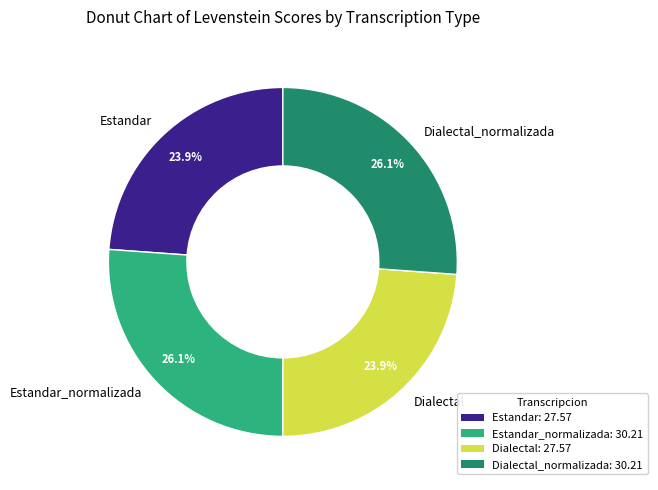

Does Dialectal represent more than half of the total?

No